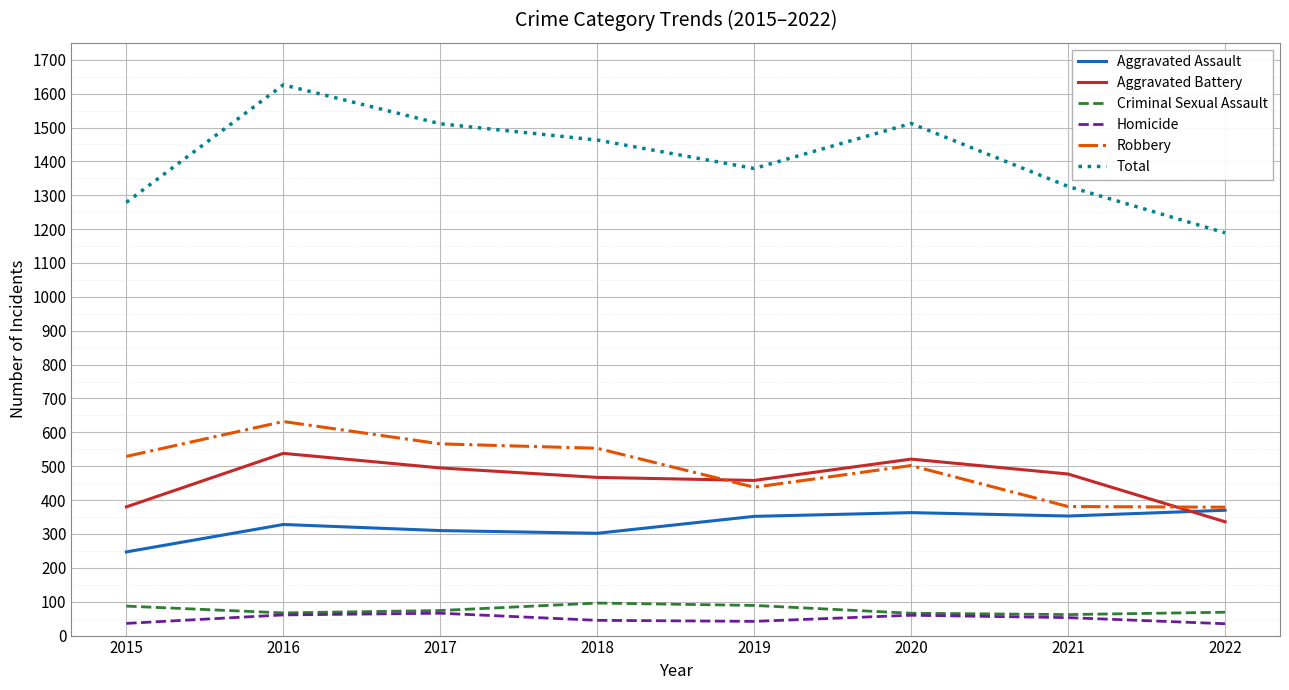

What is the total value across all series at 2021?

2652